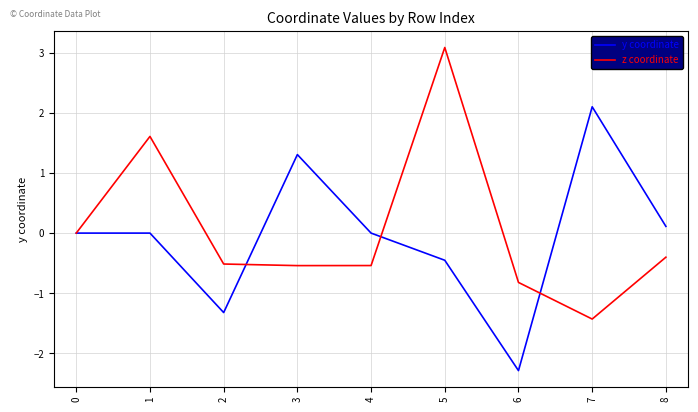

The y coordinate series shows -0.0 at 4. True or false?

True